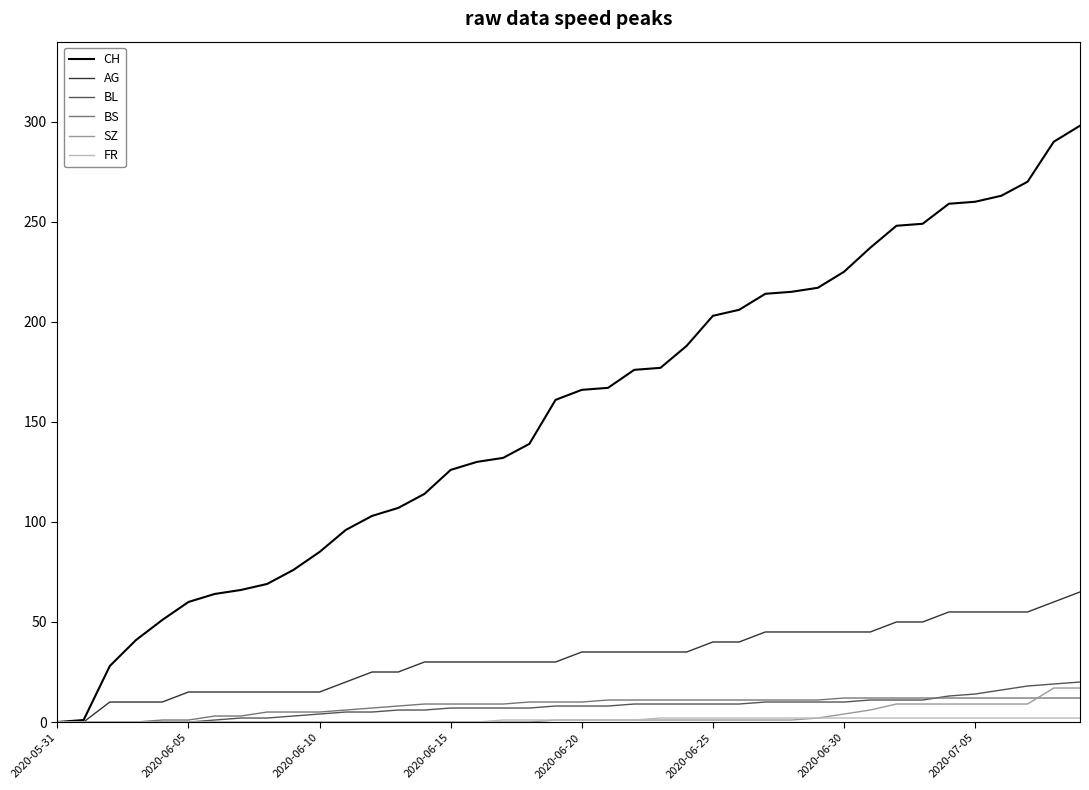

Does the chart have visible grid lines?

No